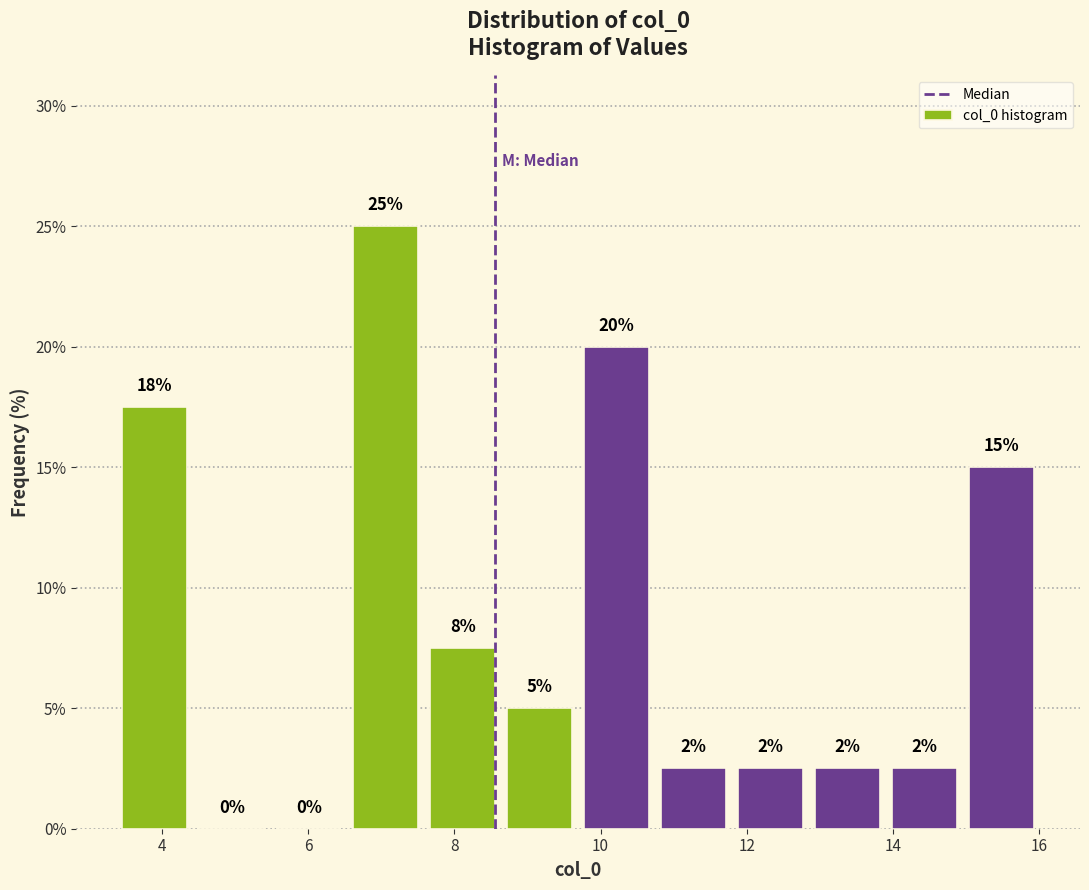

Which range on the x-axis has the tallest bar?

6.6 to 7.6